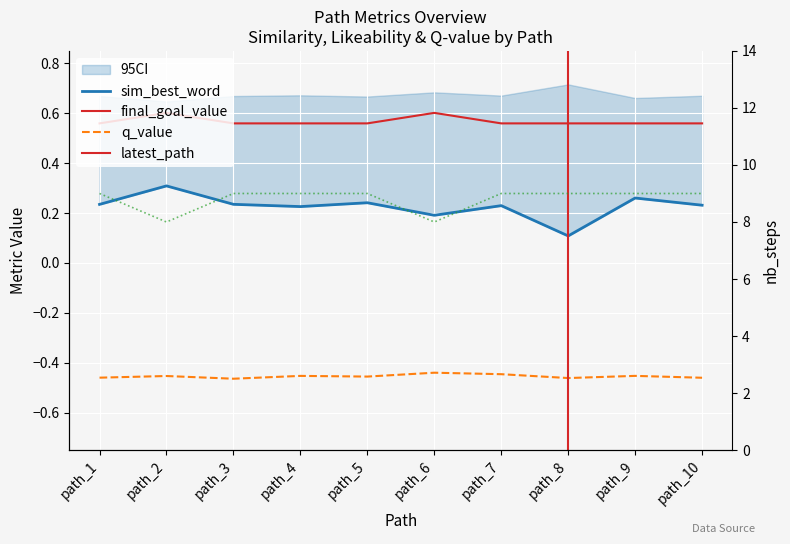

The final_goal_value series shows 0.6 at path_1. True or false?

True